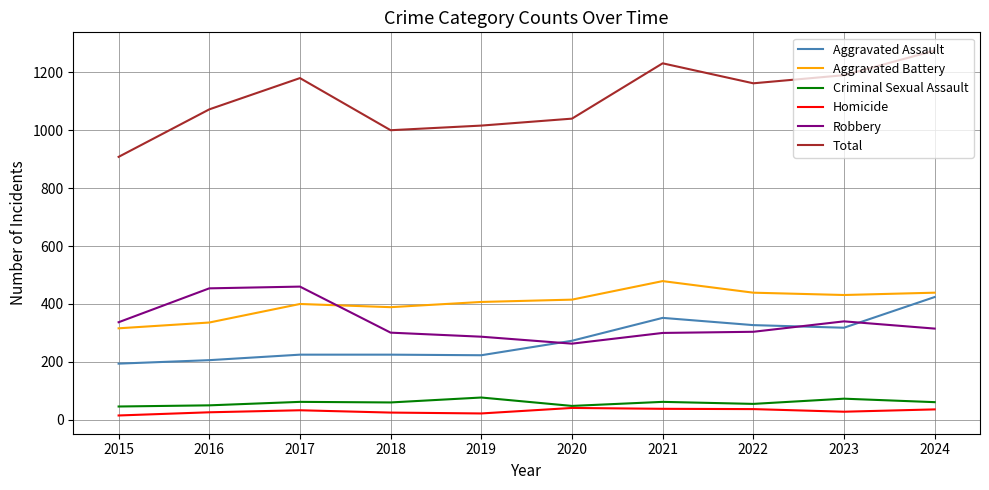

True or false: Aggravated Assault and Criminal Sexual Assault intersect in this chart.

False